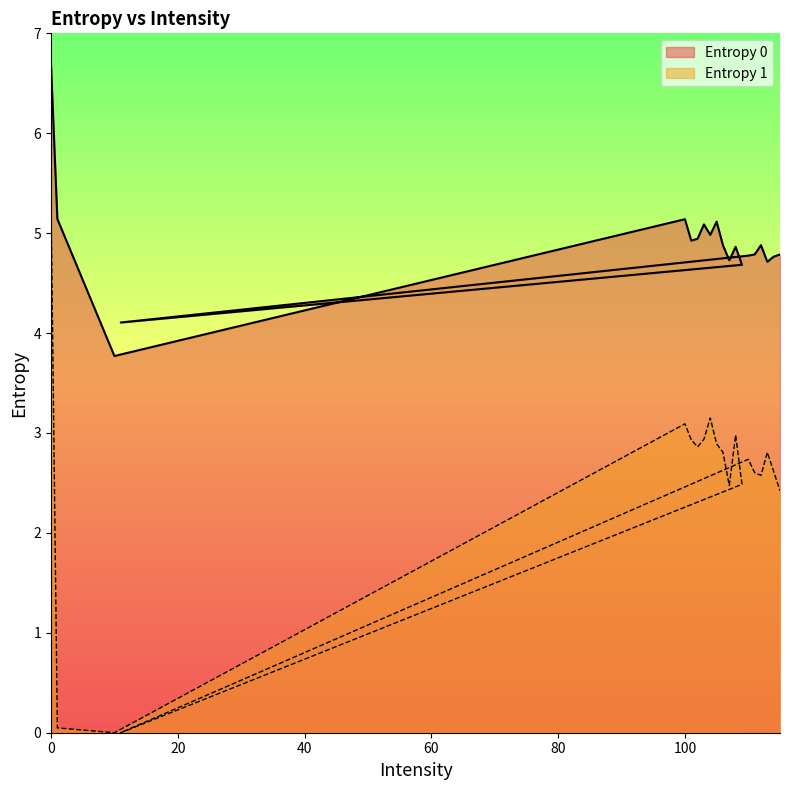

Which series changed the most between 112 and 114?

Entropy 0